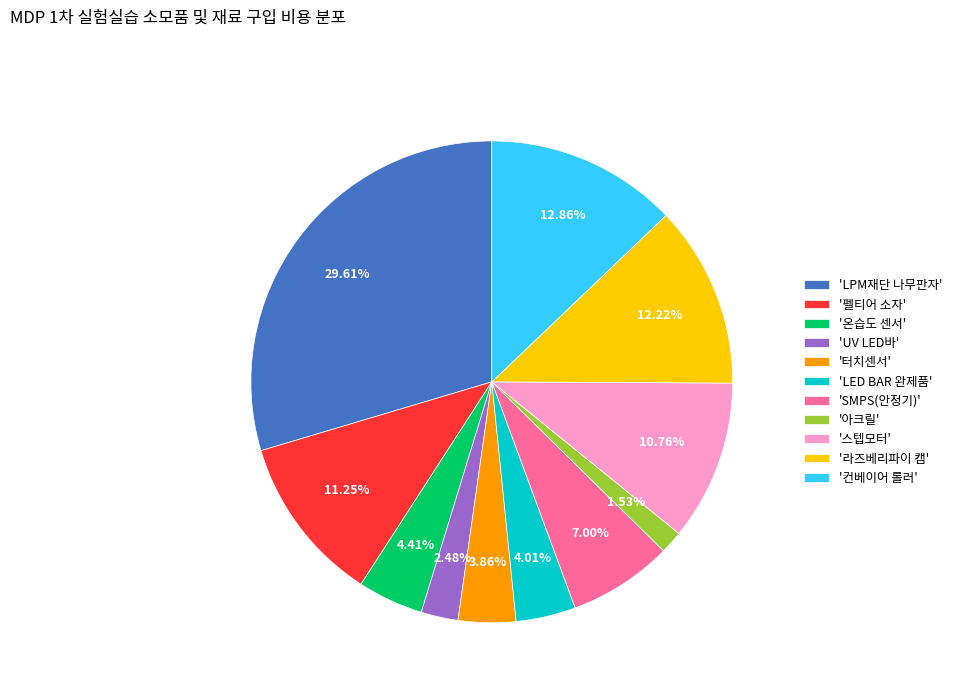

Is the sum of 'LPM재단 나무판자' and 'LED BAR 완제품' greater than half?

No